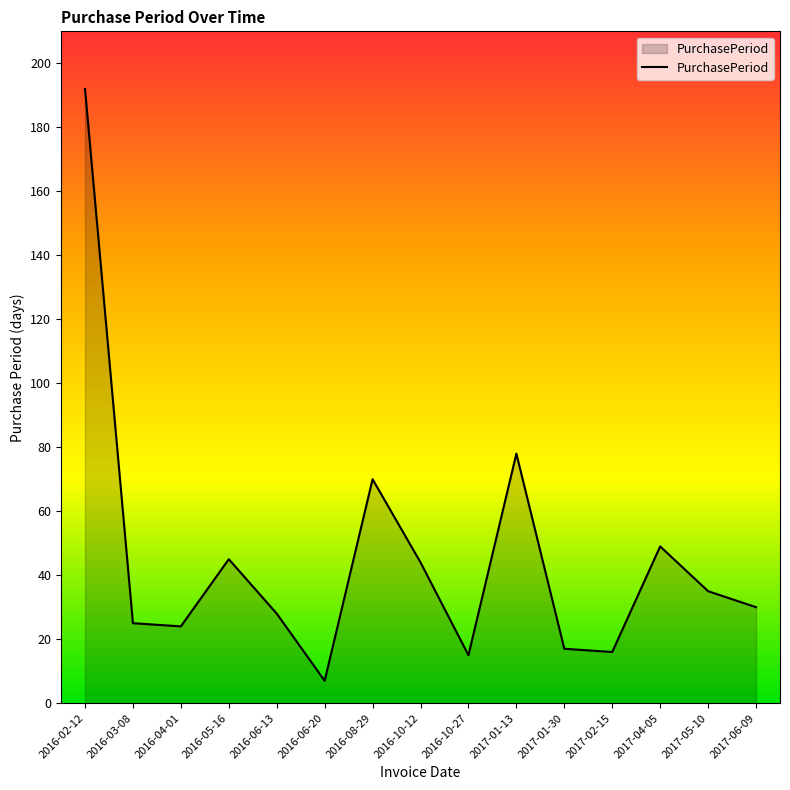

What position from the left is 2017-02-15?

12